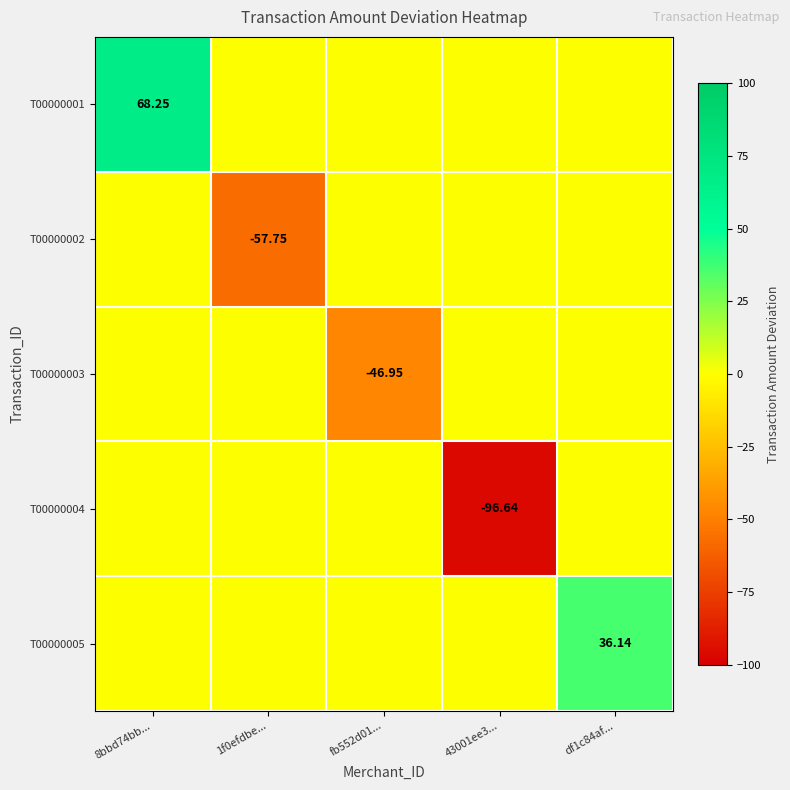

Between 1f0efdbe... and 8bbd74bb..., which is larger?

8bbd74bb...